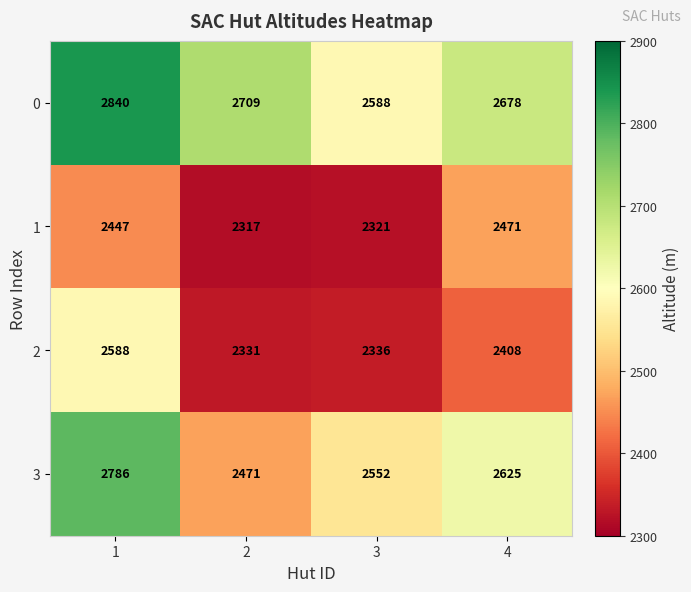

At how many categories does at least one series exceed 2544?

4